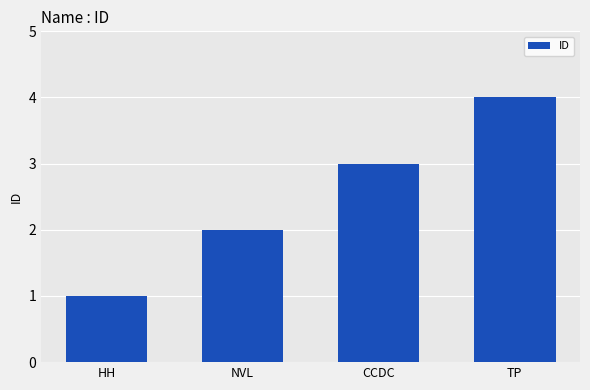

Approximately how many times larger is the value at TP compared to CCDC?

1.3